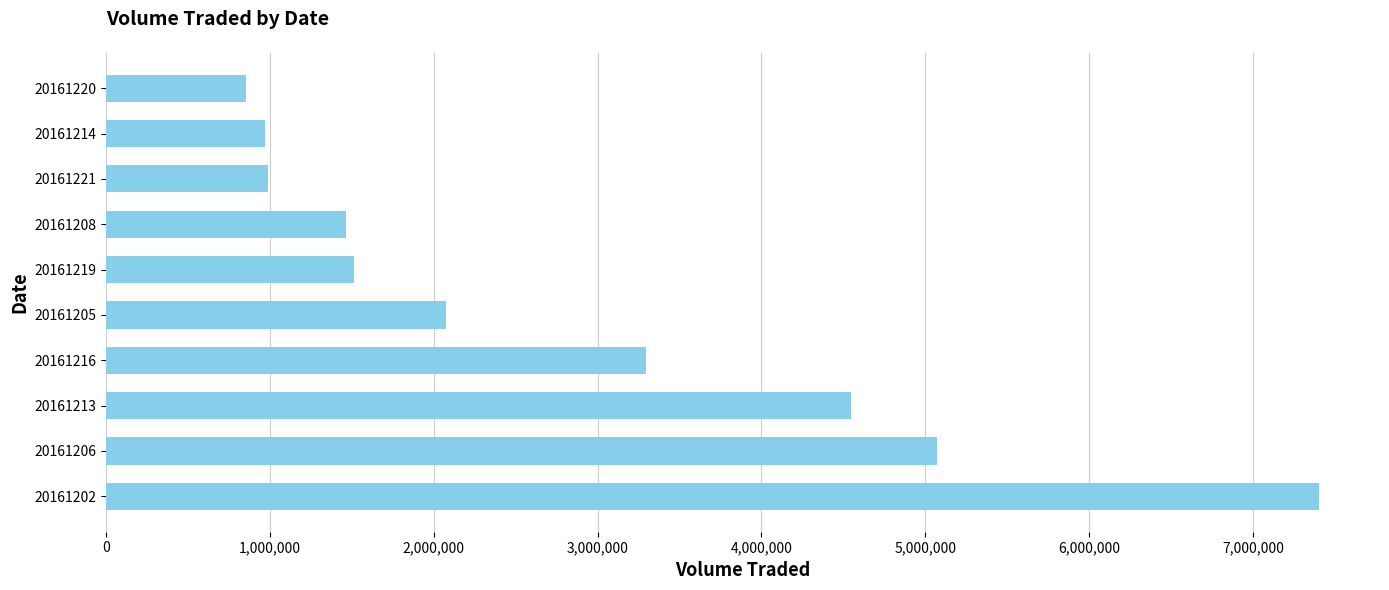

Is it true that the value at 20161213 is 4544900?

True